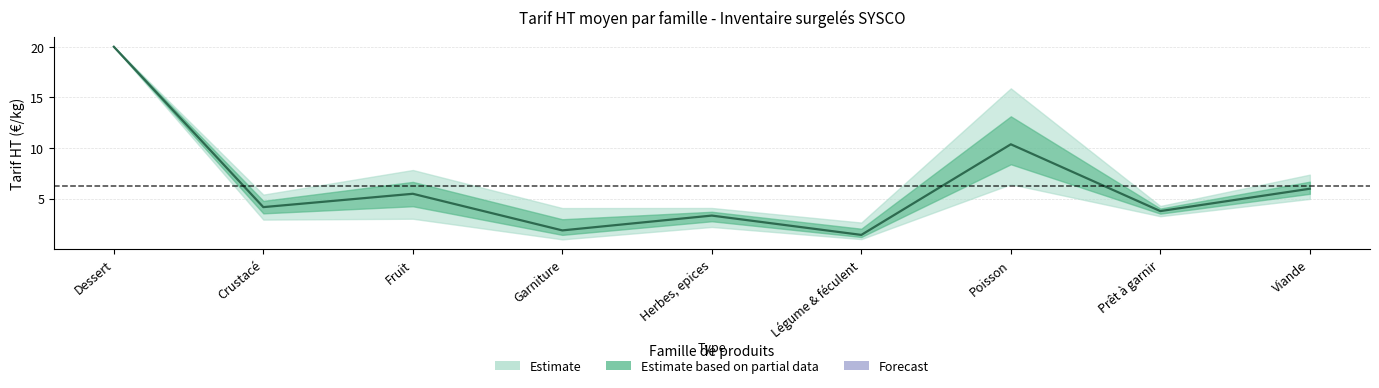

At which label is the value closest to 10?

Poisson